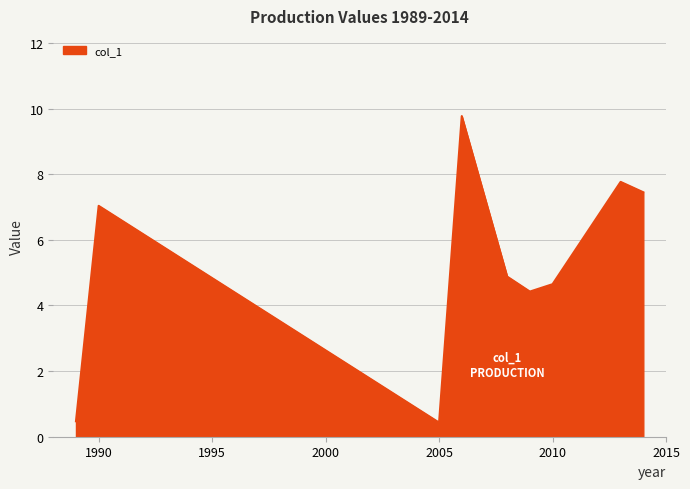

What is the smallest value displayed?

0.4